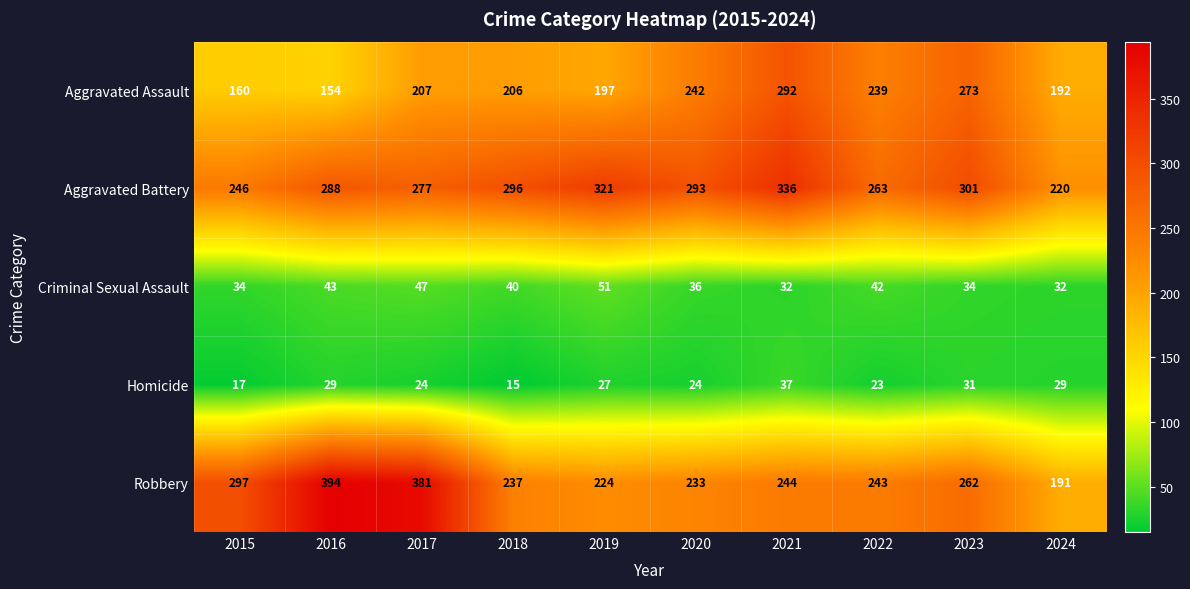

Rank the series by their maximum value, from lowest to highest.

Homicide, Criminal Sexual Assault, Aggravated Assault, Aggravated Battery, Robbery